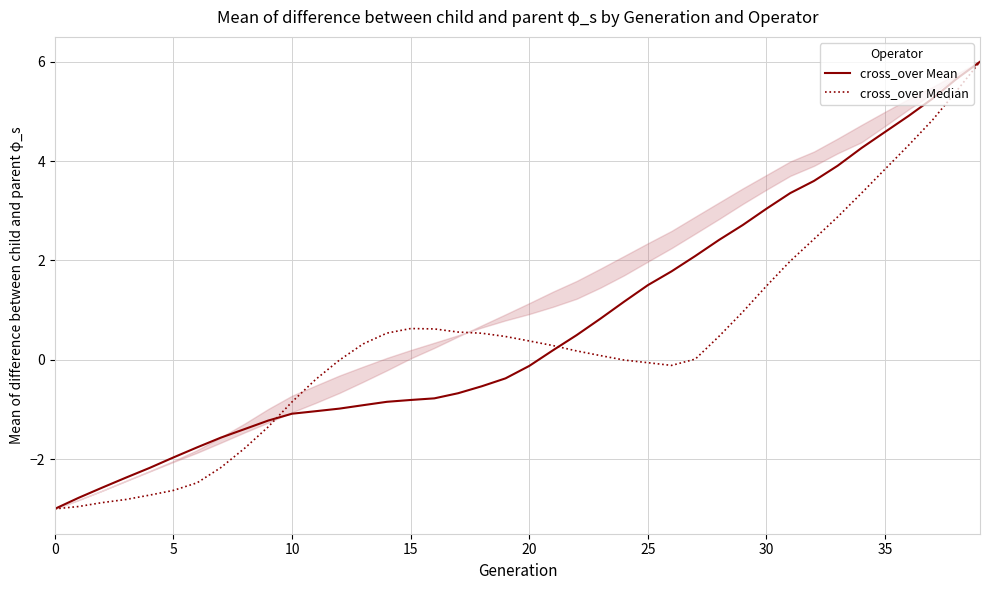

Which category has the highest value in the cross_over Mean series?

39